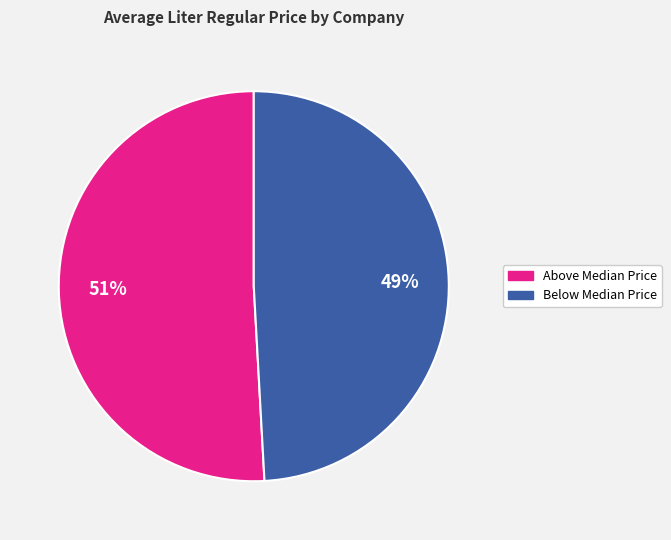

Which has a higher value, 51% or 49%?

51%